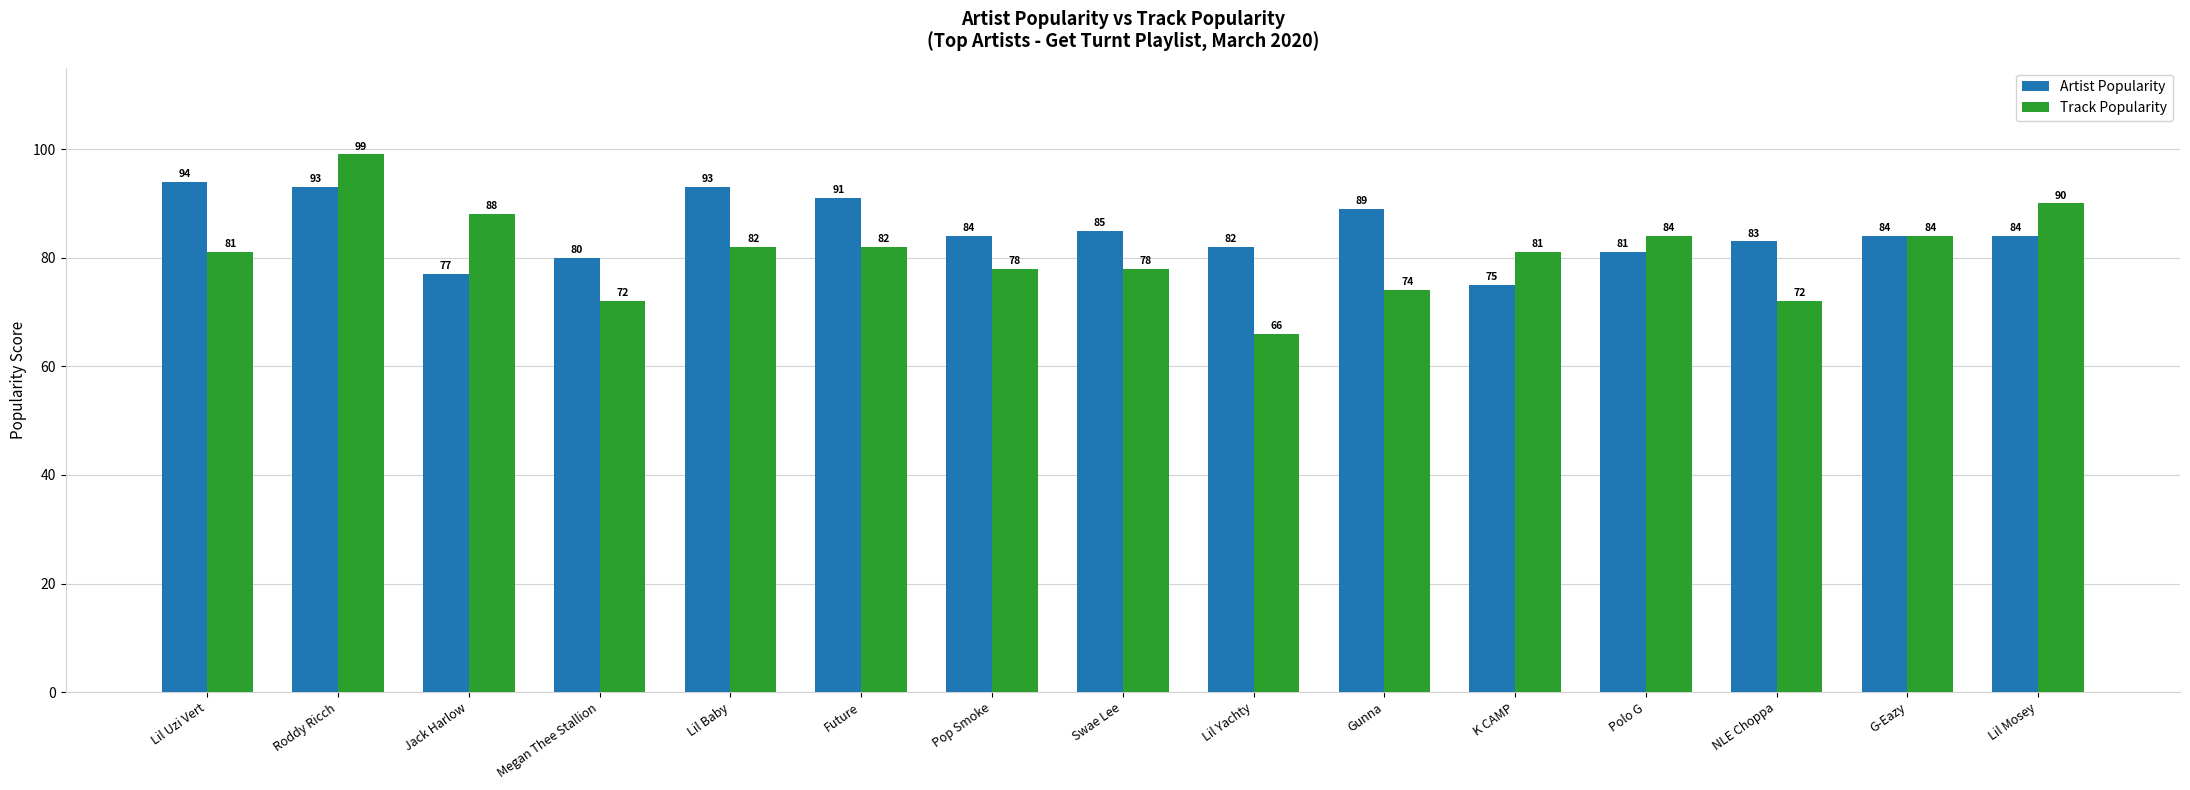

Which series has the widest spread of values?

Track Popularity